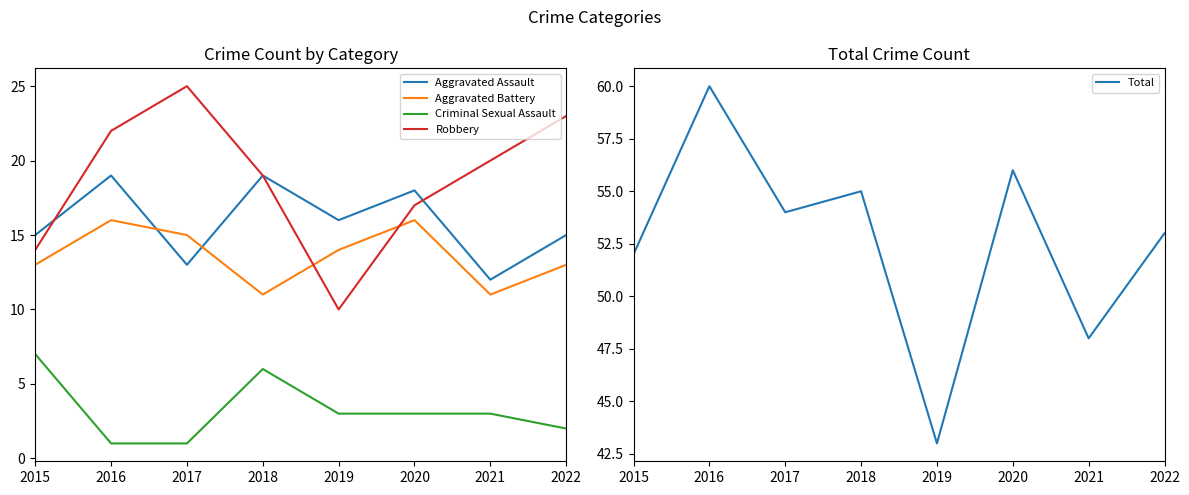

True or false: Aggravated Battery and Total intersect in this chart.

False